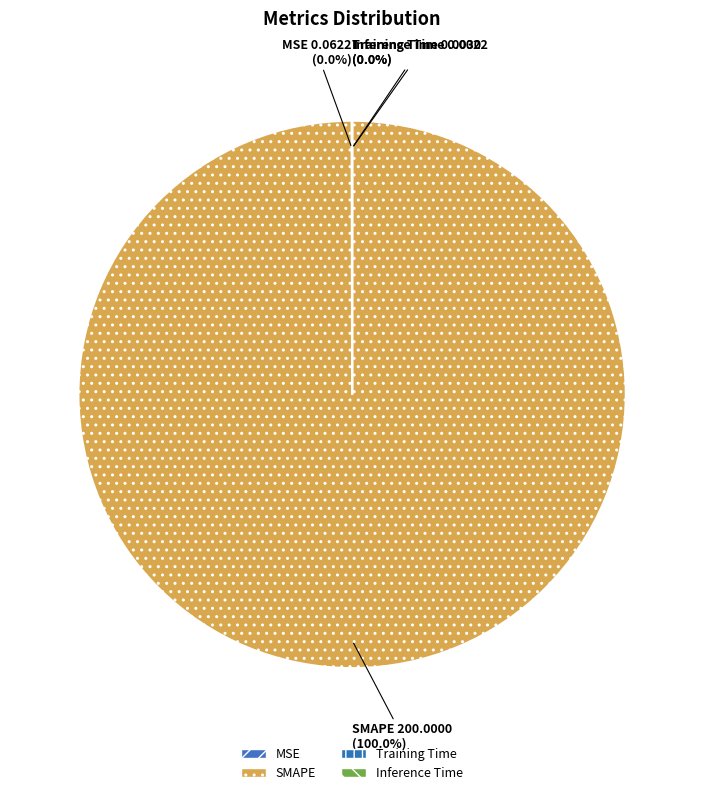

What is the largest slice in the pie chart?

SMAPE